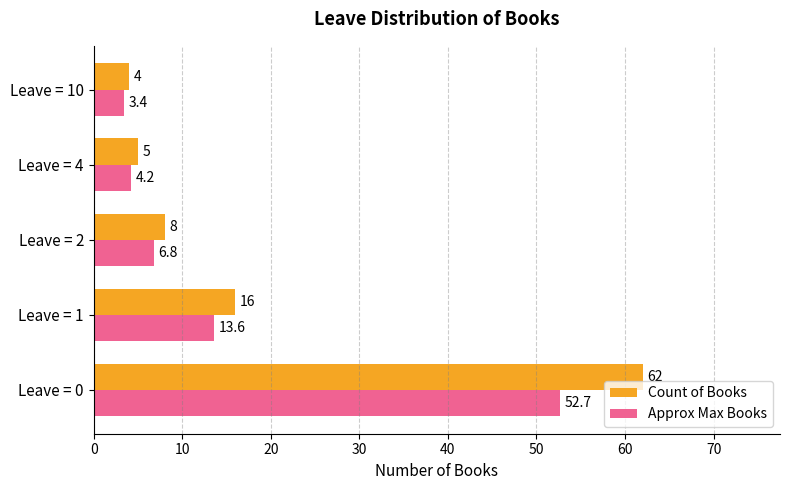

Which series has the largest range (max minus min)?

Count of Books